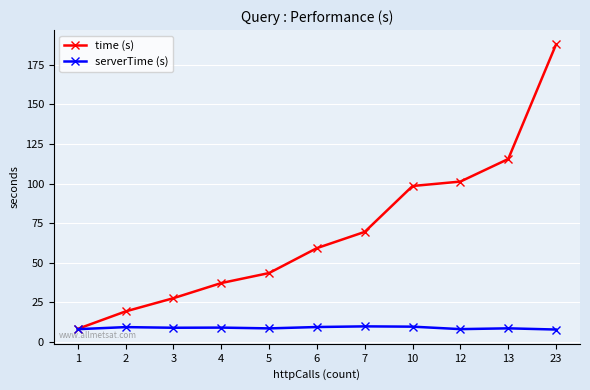

At which category is the sum across all series the highest?

23